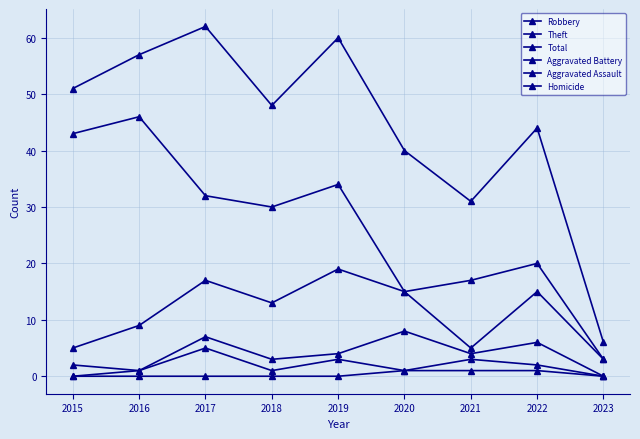

How many values in Aggravated Battery are above zero?

8